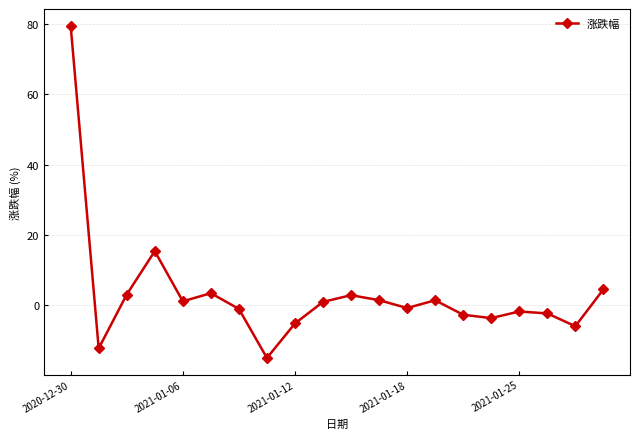

What is the sum of all values?

62.7